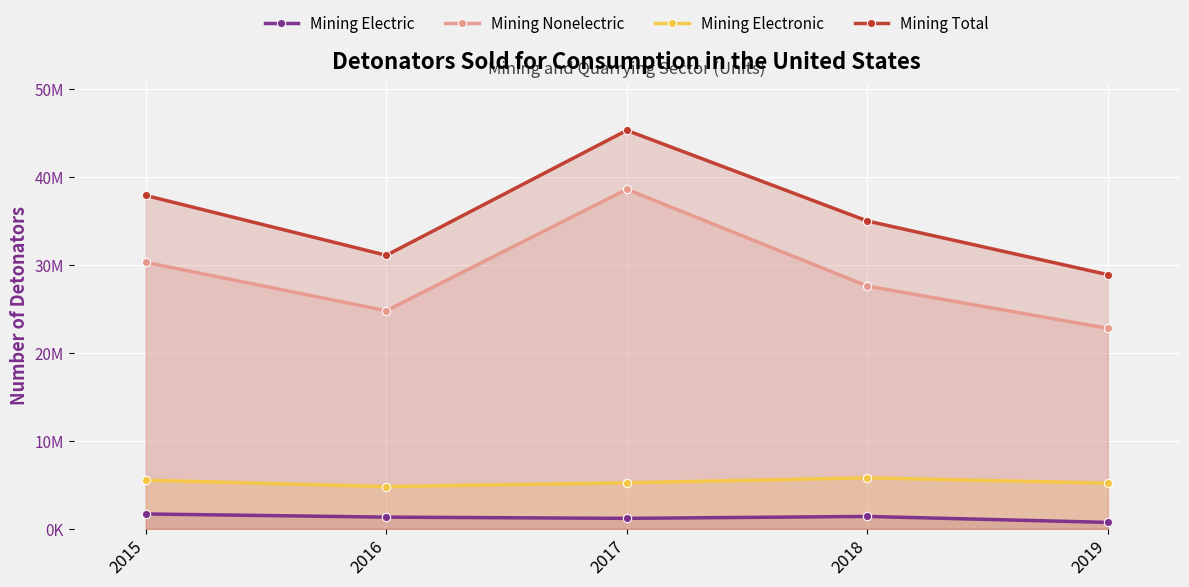

At 2018, list the series in order from smallest to largest.

Mining Electric, Mining Electronic, Mining Nonelectric, Mining Total